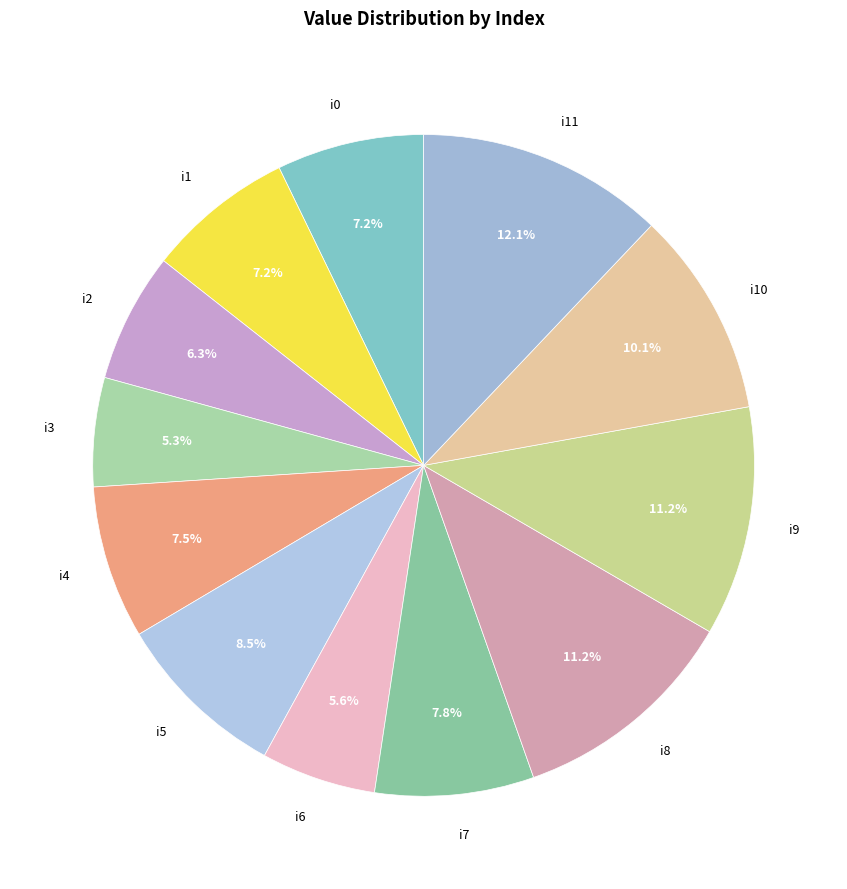

To the nearest percent, what percentage of the pie is i1?

7%